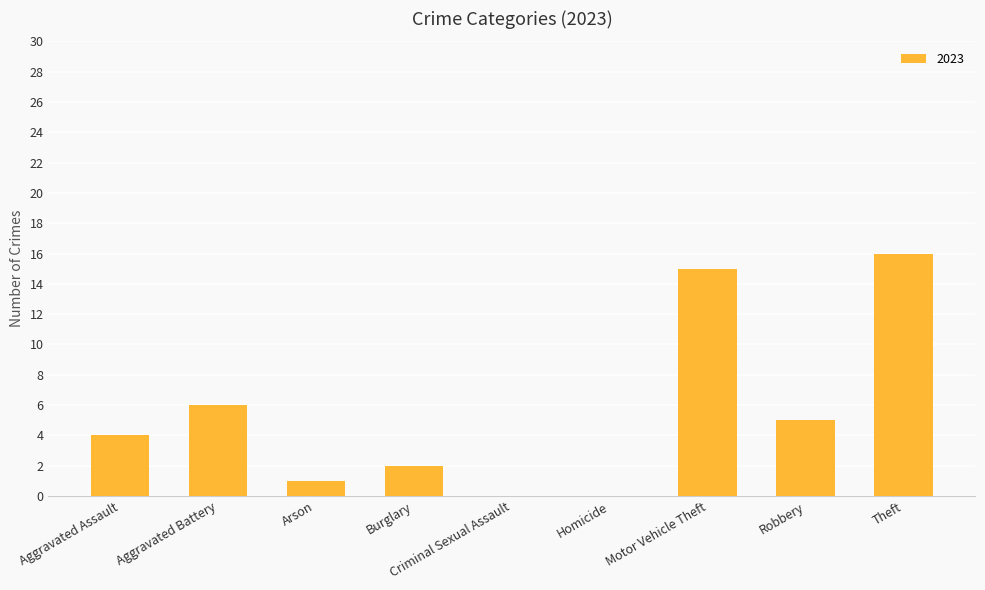

What is the sum of all values?

49